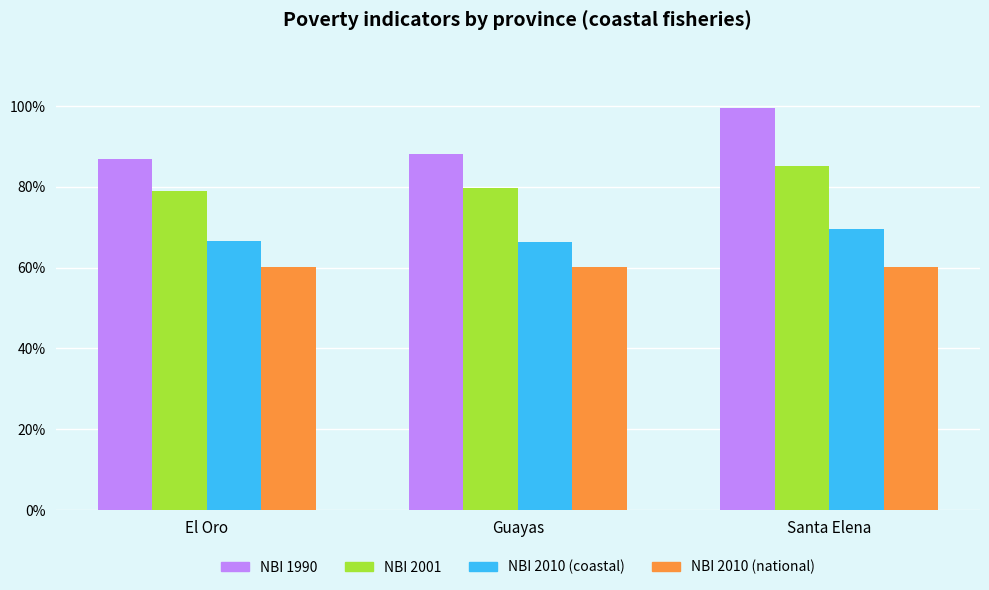

Is the value of NBI 2010 (national) at Santa Elena greater than the value of NBI 2001 at El Oro?

No